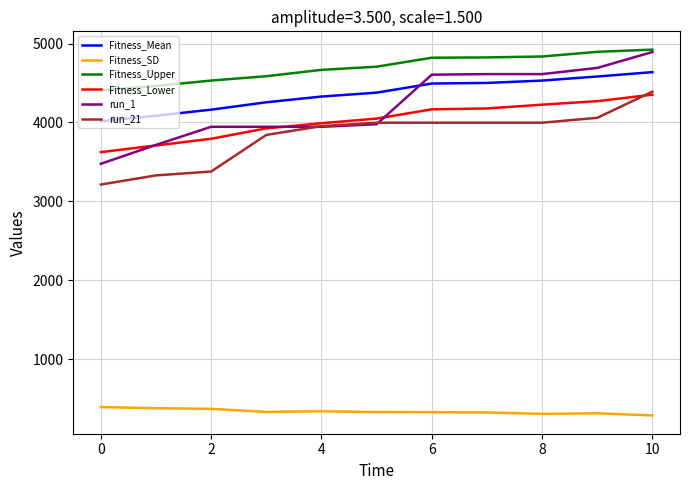

At how many categories does at least one series exceed 2842?

11